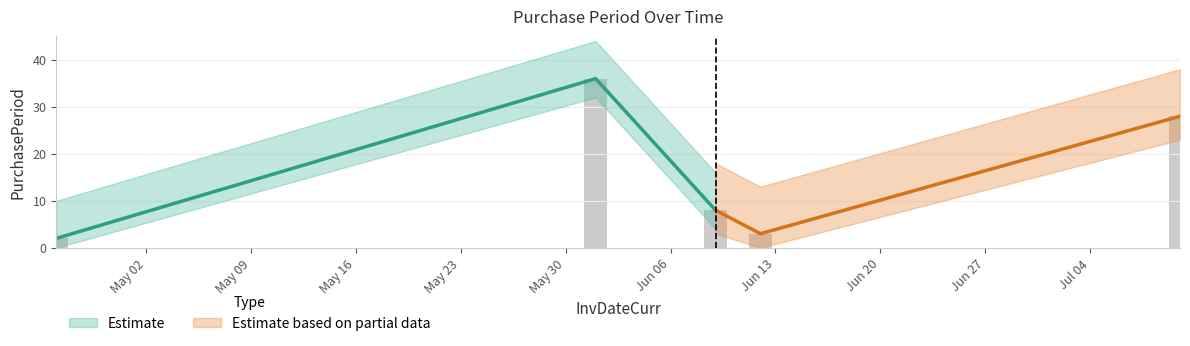

Read the value at 2017-06-12, to the nearest 5.

5